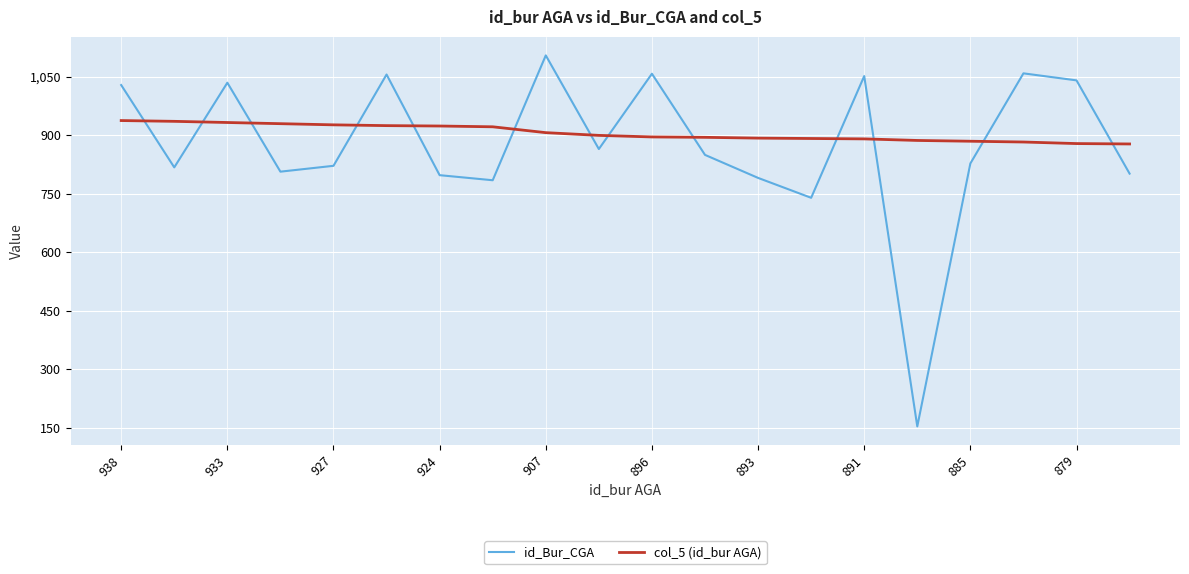

True or false: id_Bur_CGA has more than 2 interior local peaks.

True